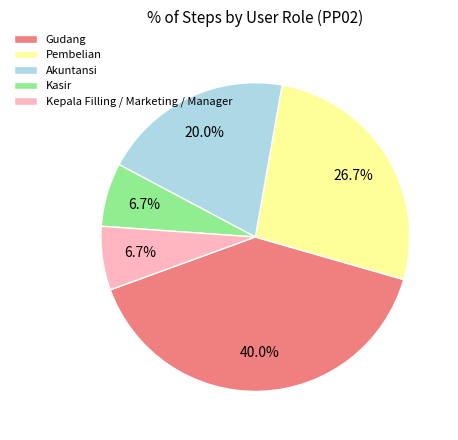

What is the largest slice in the pie chart?

Gudang